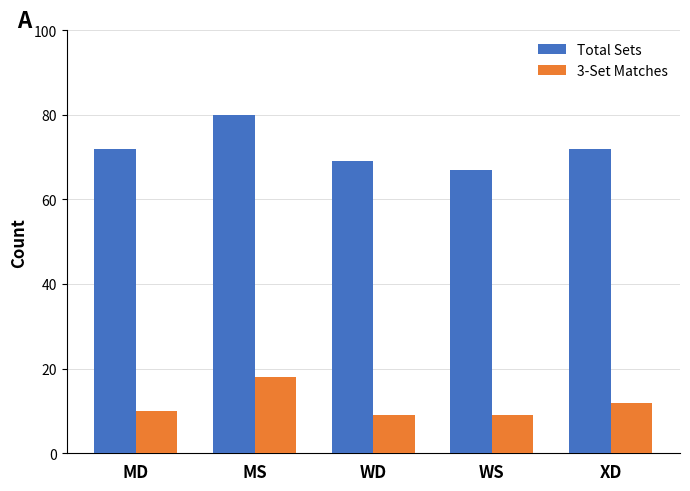

What are all the series names shown in the legend?

Total Sets, 3-Set Matches